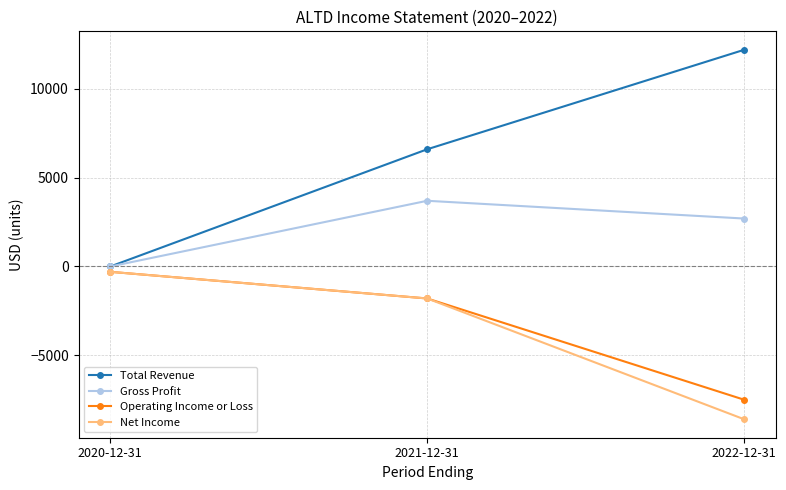

What position from the left is 2021-12-31?

2